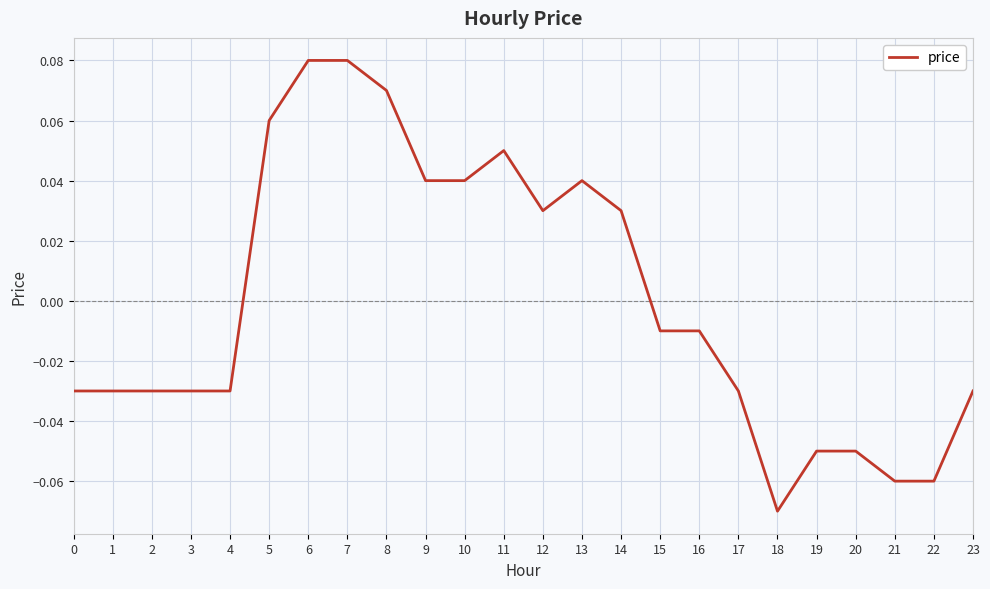

What is the change in value from 0 to 12?

+0.1